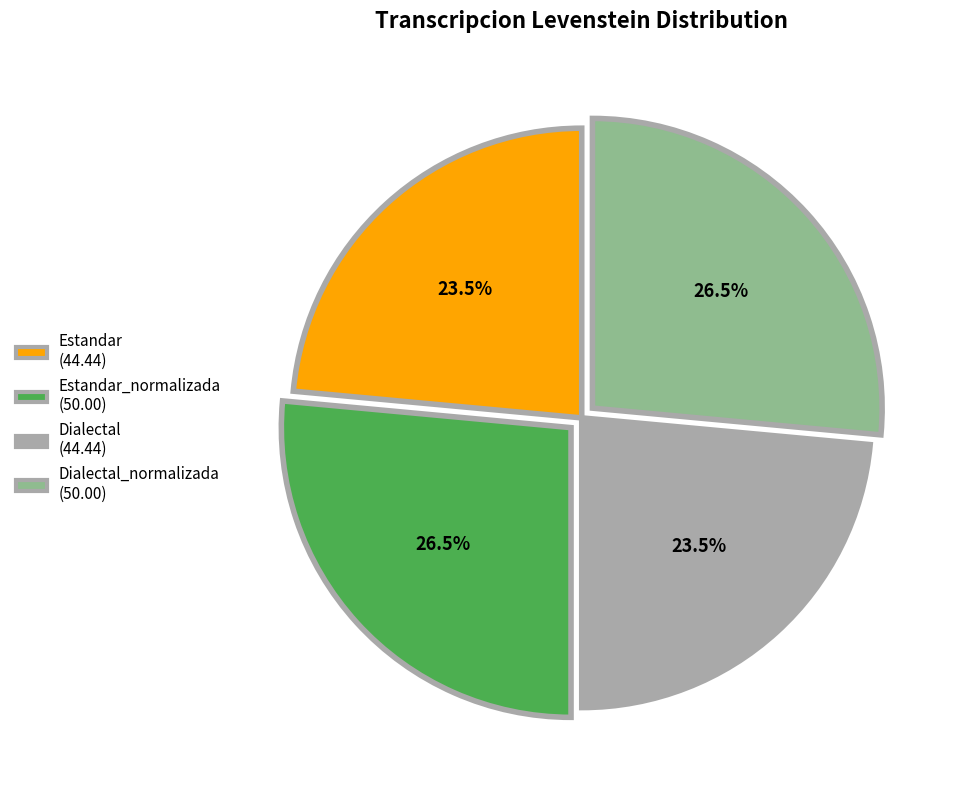

Between Dialectal_normalizada (50.00) and Estandar (44.44), which is larger?

Dialectal_normalizada (50.00)